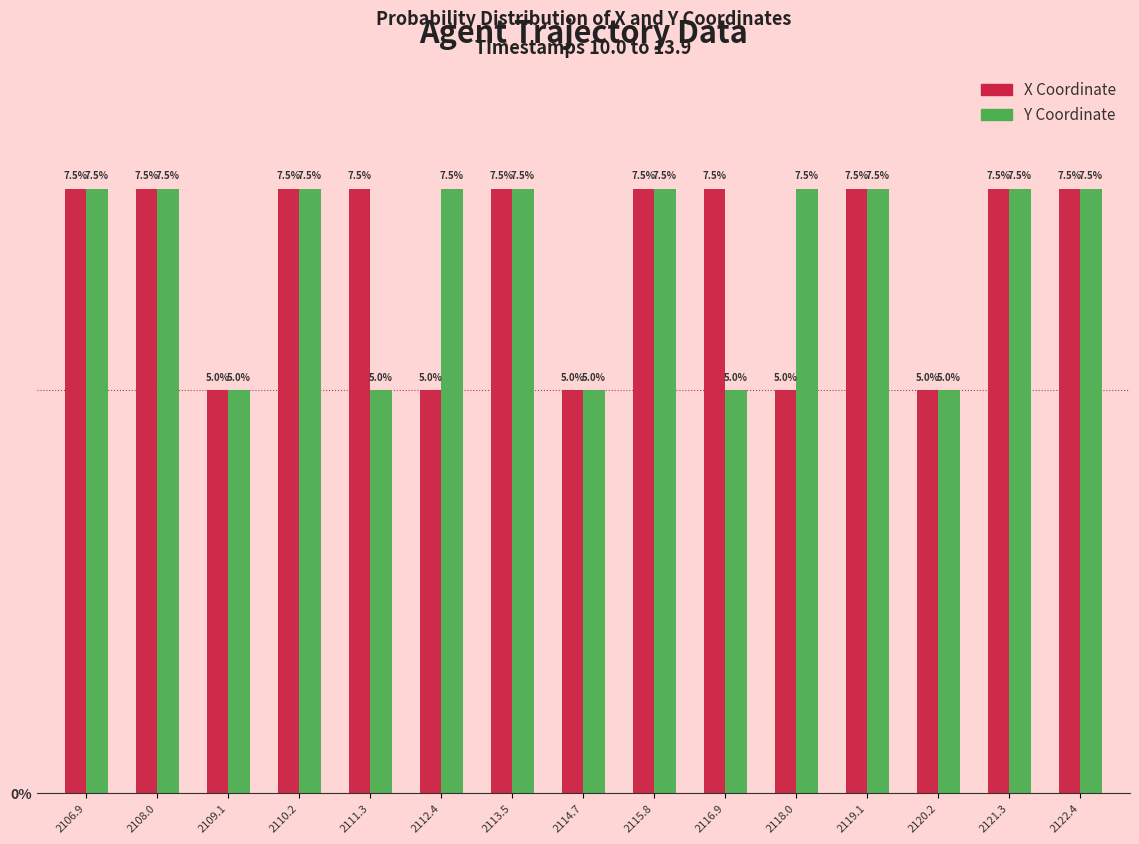

Reading right to left, transcribe all the data shown in this chart.

X: 7.5	7.5	5.0	7.5	5.0	7.5	7.5	5.0	7.5	5.0	7.5	7.5	5.0	7.5	7.5
Y: 7.5	7.5	5.0	7.5	7.5	5.0	7.5	5.0	7.5	7.5	5.0	7.5	5.0	7.5	7.5